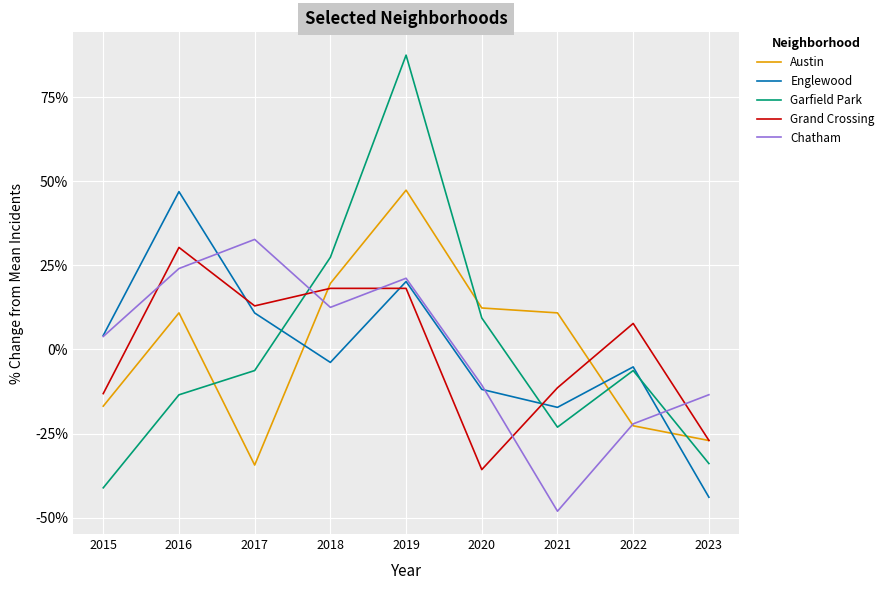

Where is Englewood nearest to the value 1?

2015